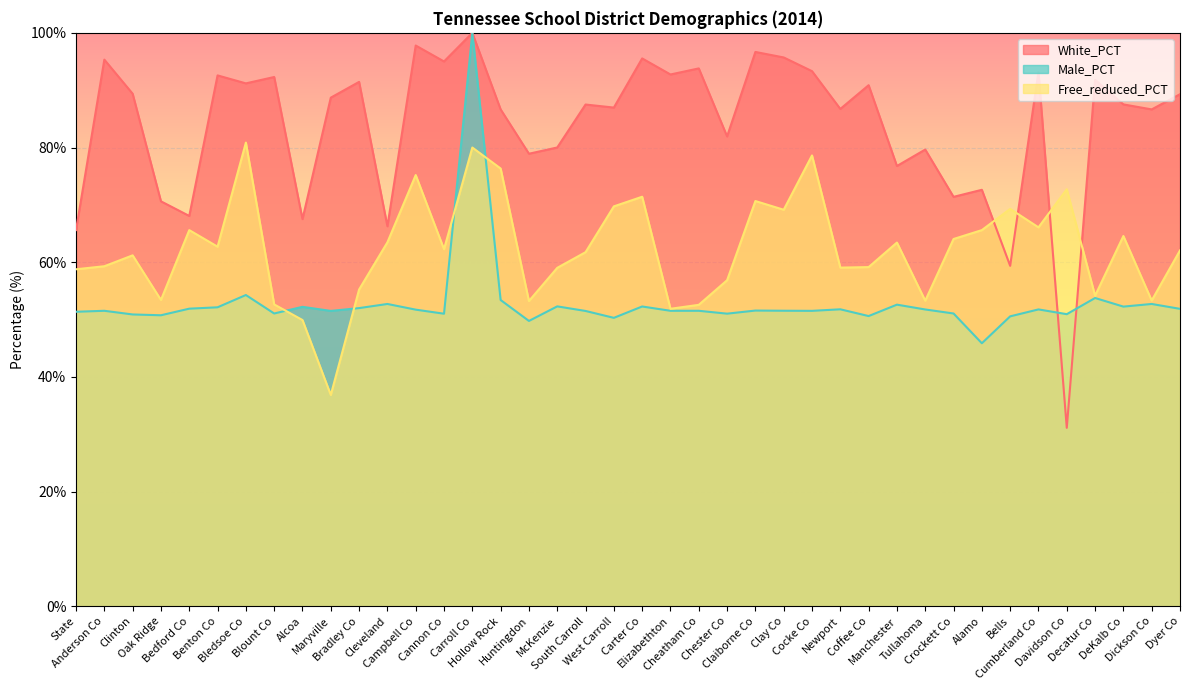

Count the number of data series in this chart.

3